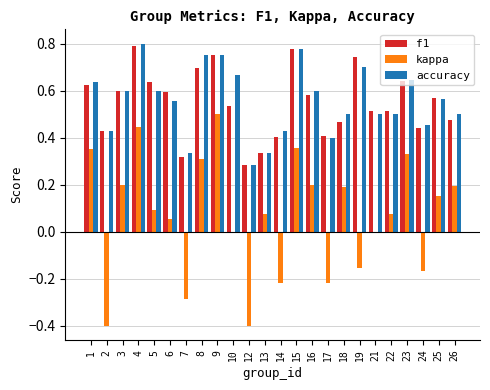

The kappa series shows -0.3 at 21. True or false?

False